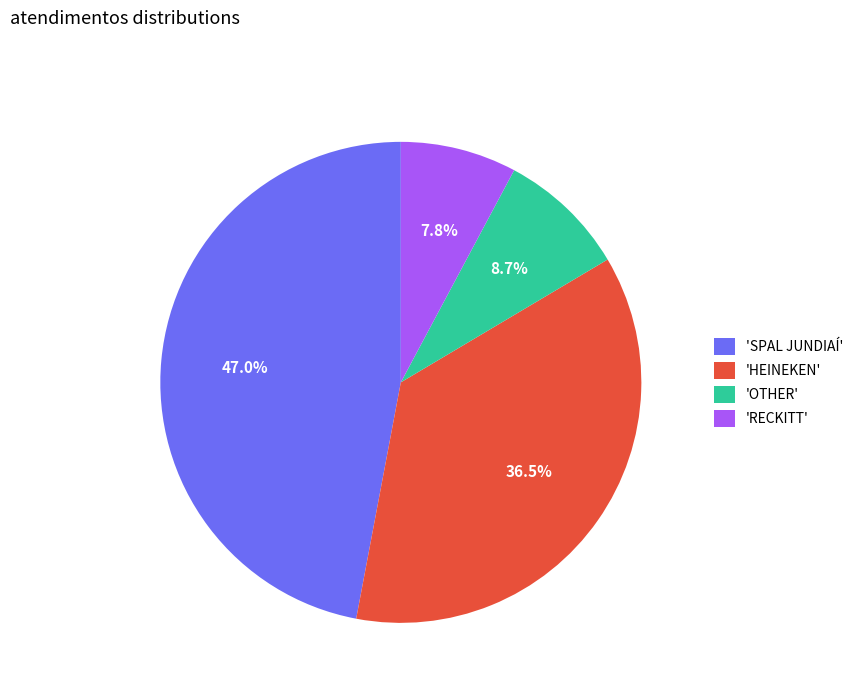

What is the smallest slice in the pie chart?

'RECKITT'